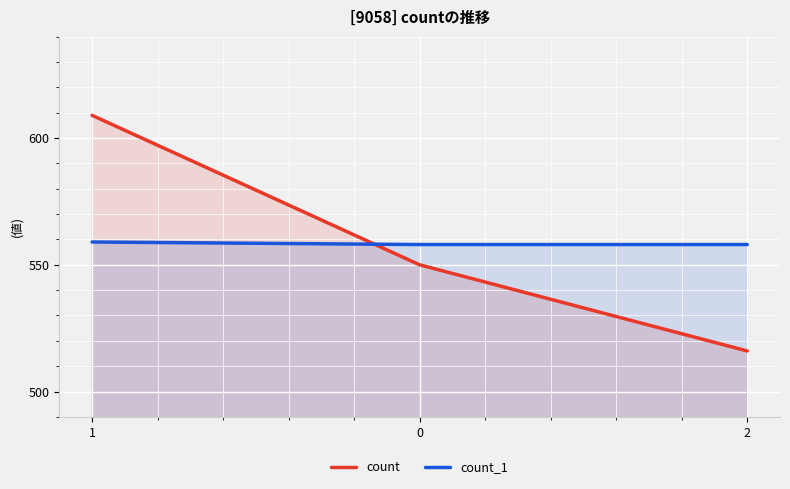

How many data points in count are less than 550?

1